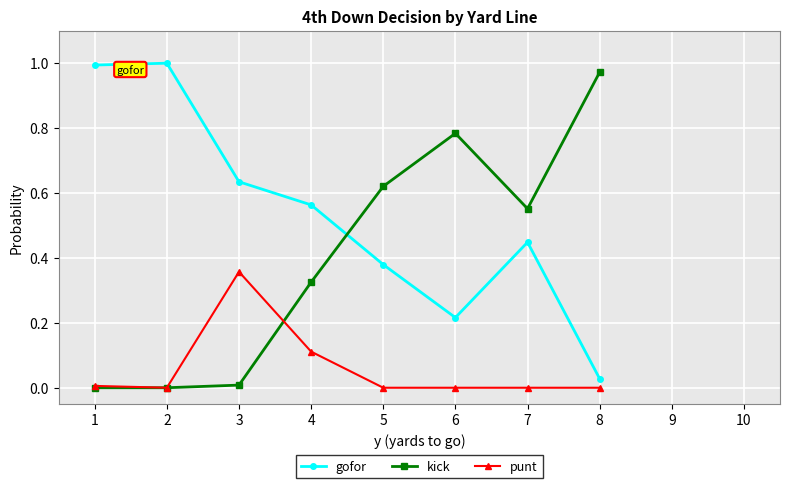

How many values in gofor are above zero?

8